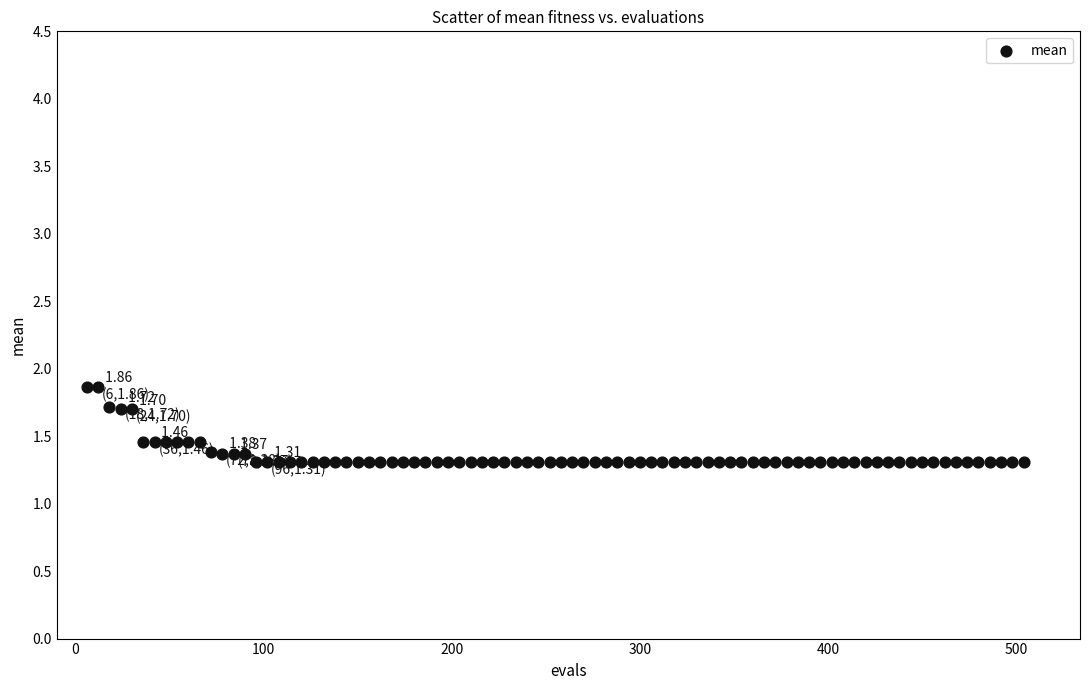

What is the range of Y values (max minus min)?

0.6